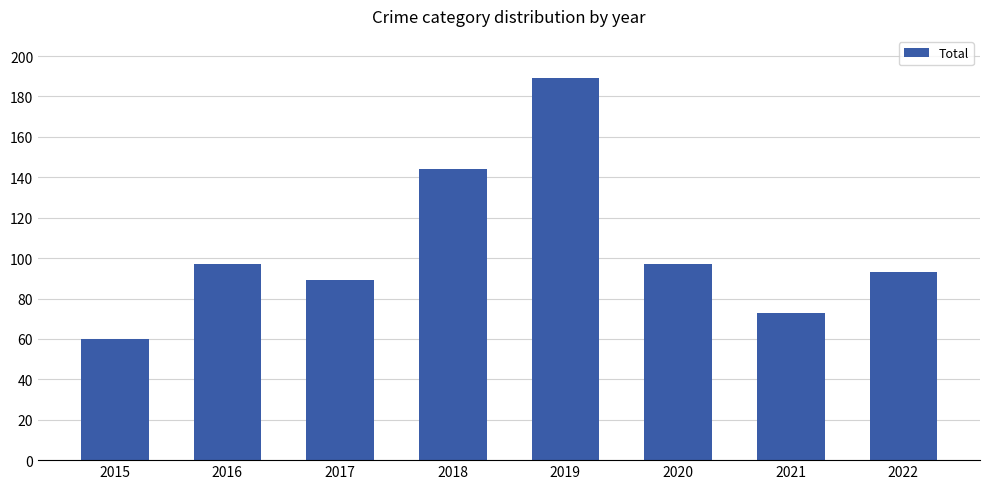

What is the value of the 2nd bar from the left?

97